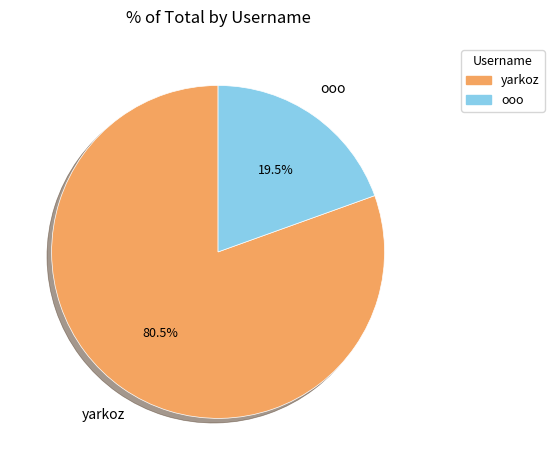

Which has a higher value, yarkoz or ooo?

yarkoz